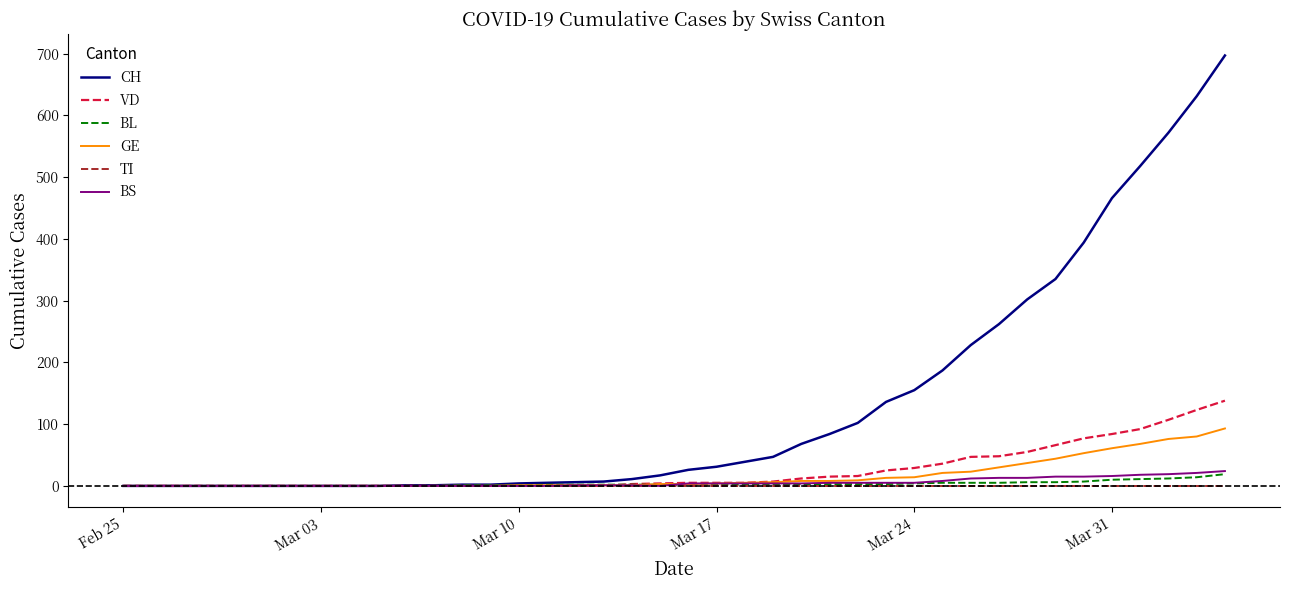

Which series has the largest range (max minus min)?

CH